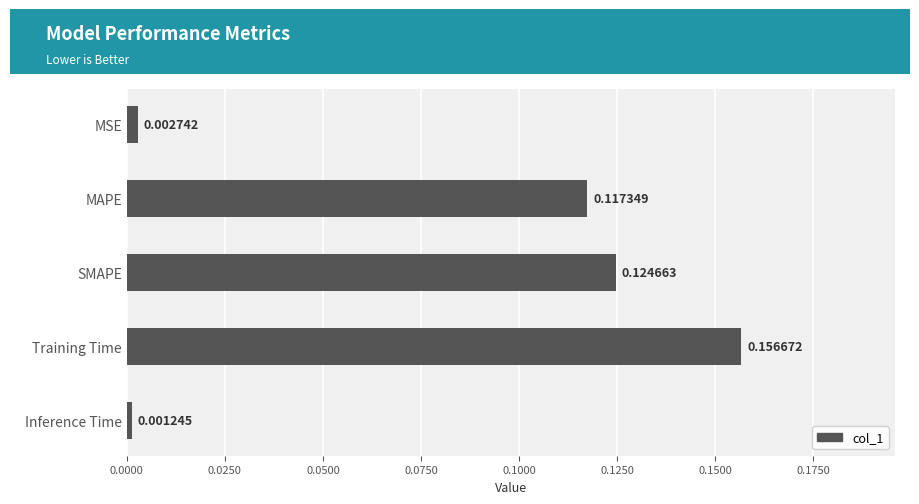

List the labels in order of value, smallest first.

Inference Time, MSE, MAPE, SMAPE, Training Time